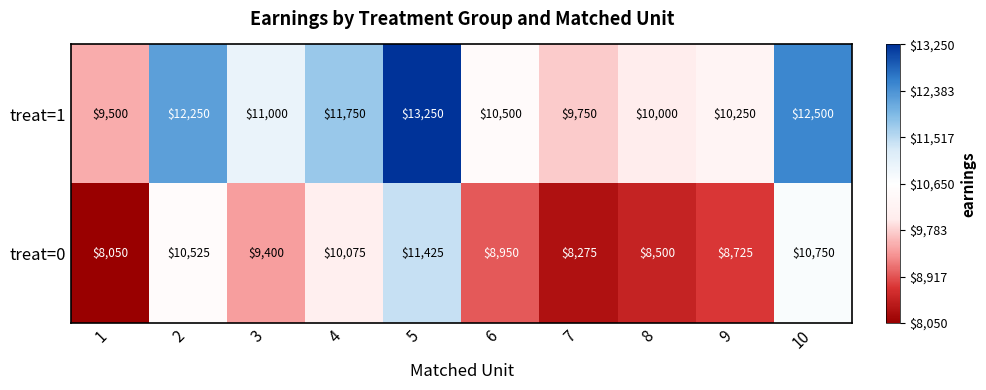

What is the difference between the maximum and minimum values in the treat=0 series?

3375